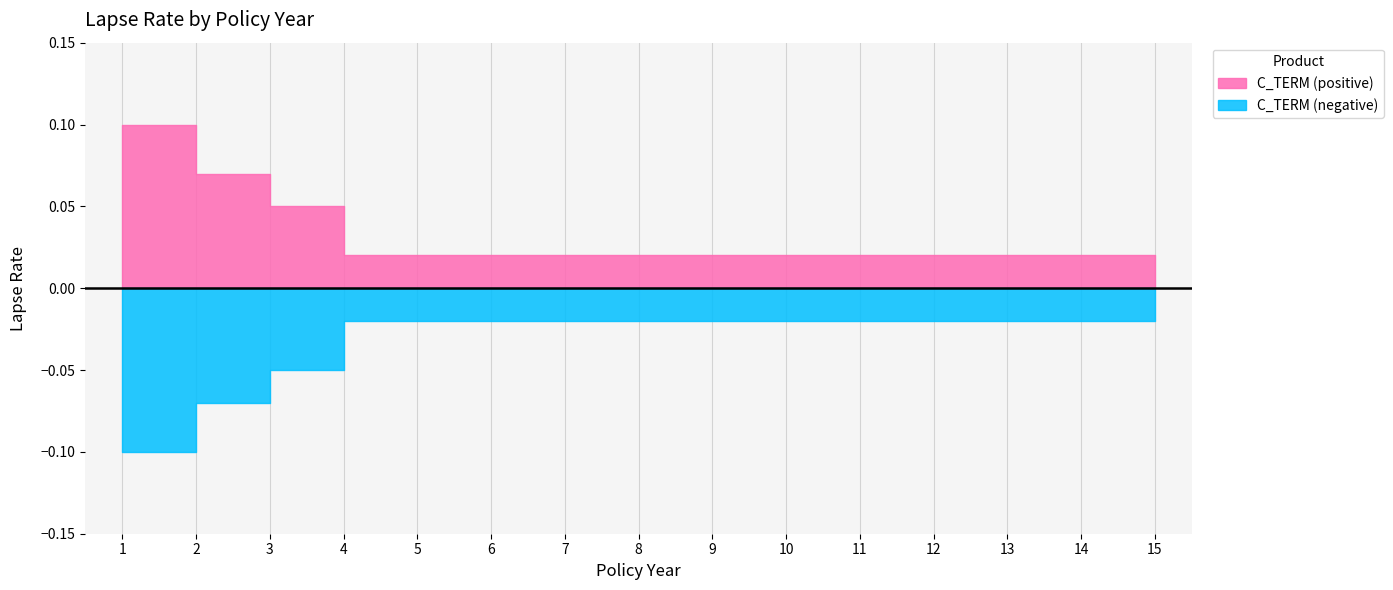

True or false: C_TERM_neg and C_TERM intersect in this chart.

False